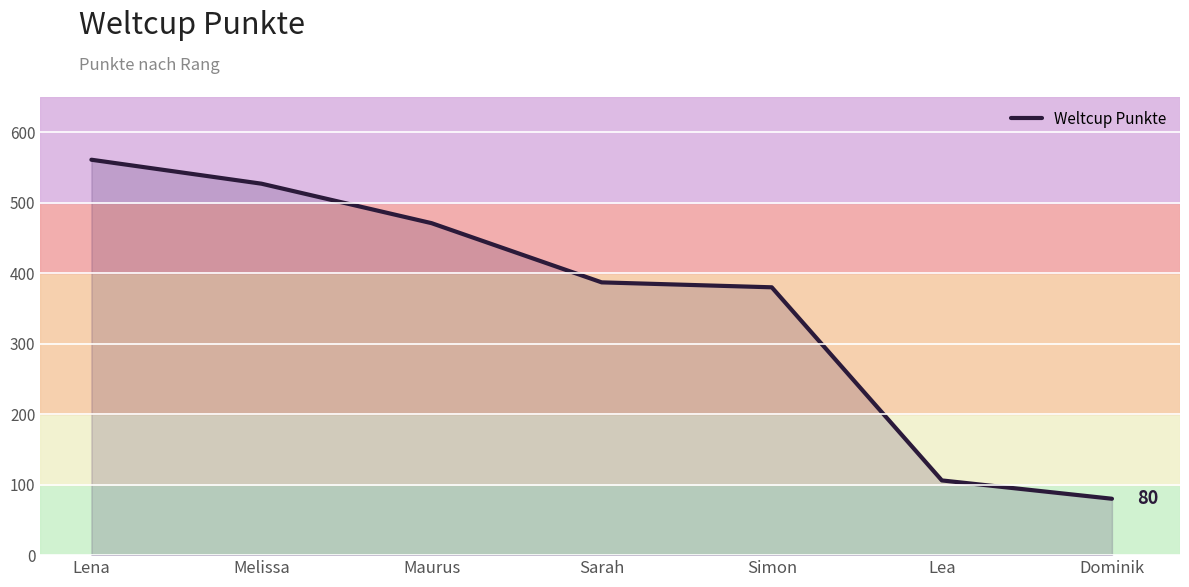

Does the chart display data point markers on the line(s)?

No